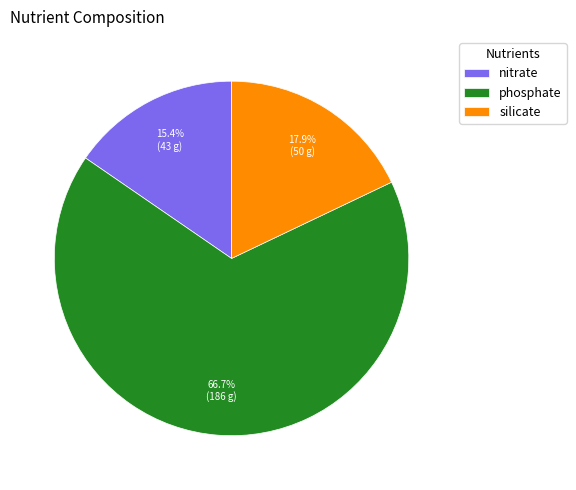

Is it true that nitrate is 15% of the pie?

True